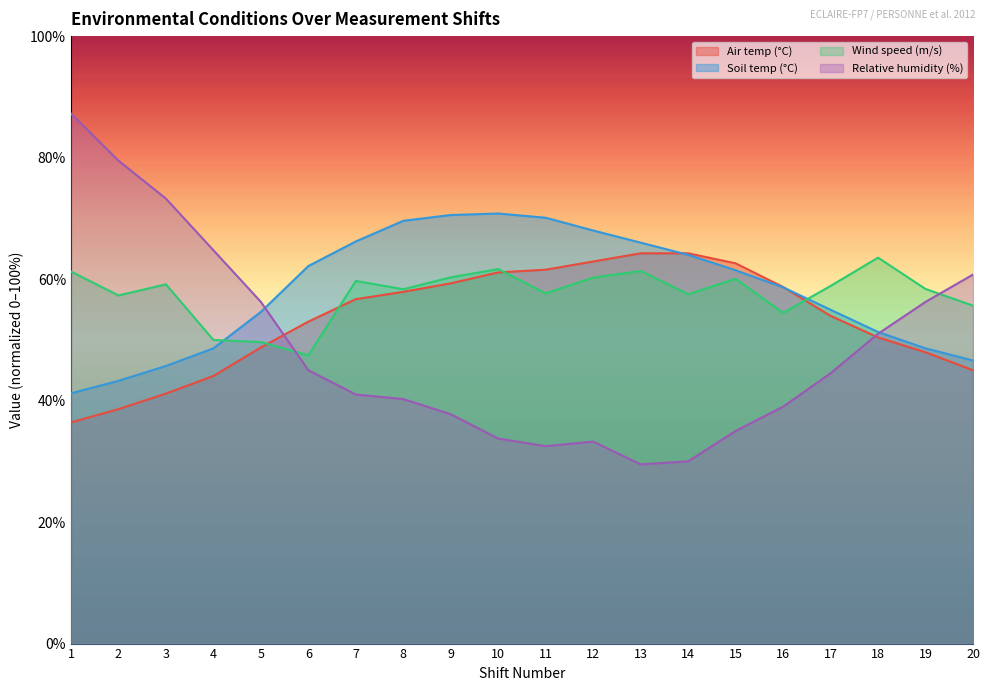

True or false: Air temp (°C) has more than 2 interior local peaks.

False